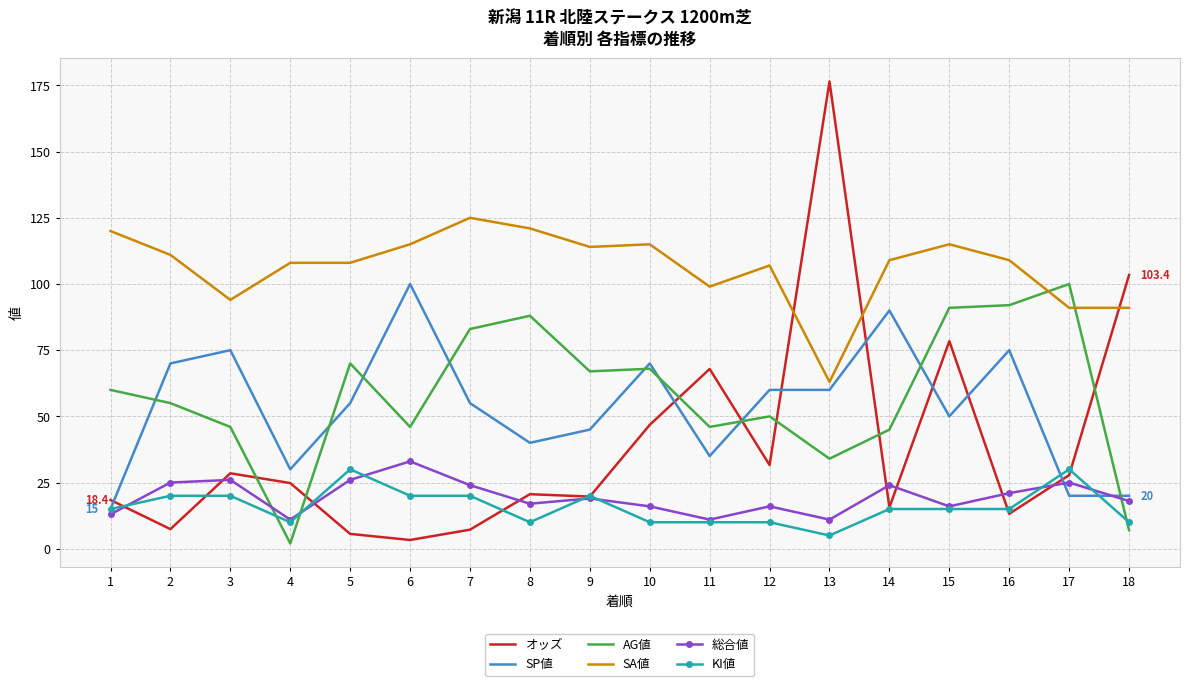

Which series changed the most between 1 and 2?

SP値